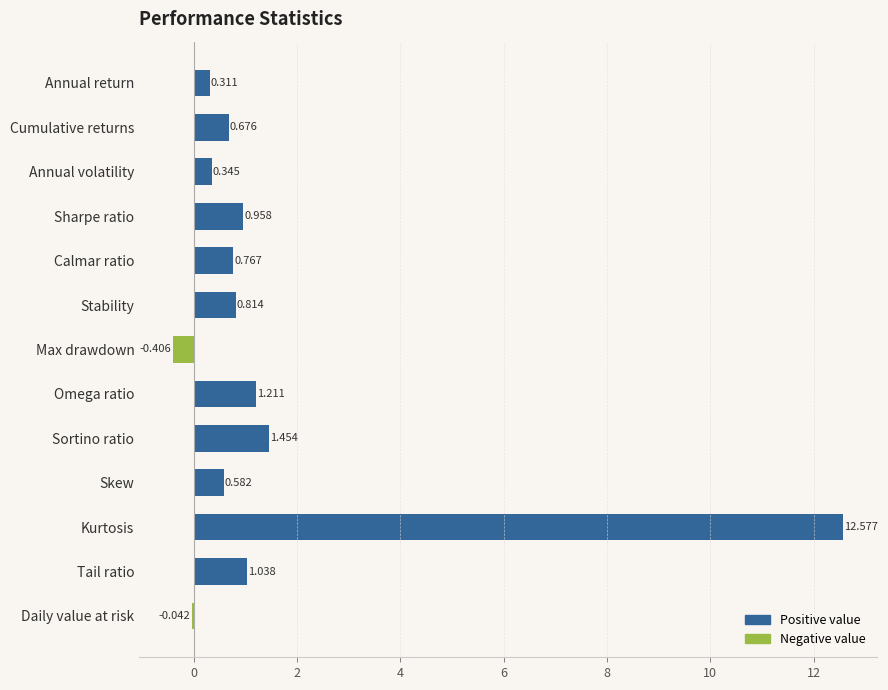

What is the greatest value displayed?

12.6